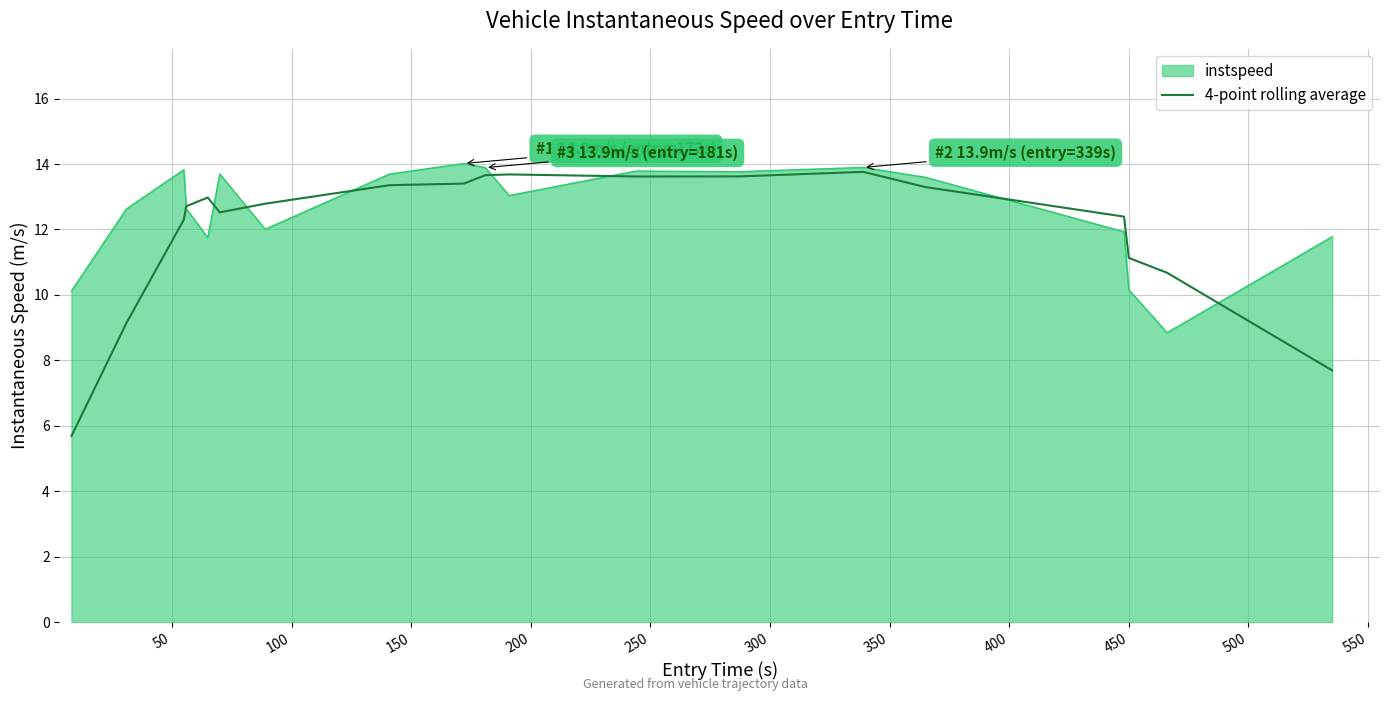

What is the minimum value shown in the chart?

5.7